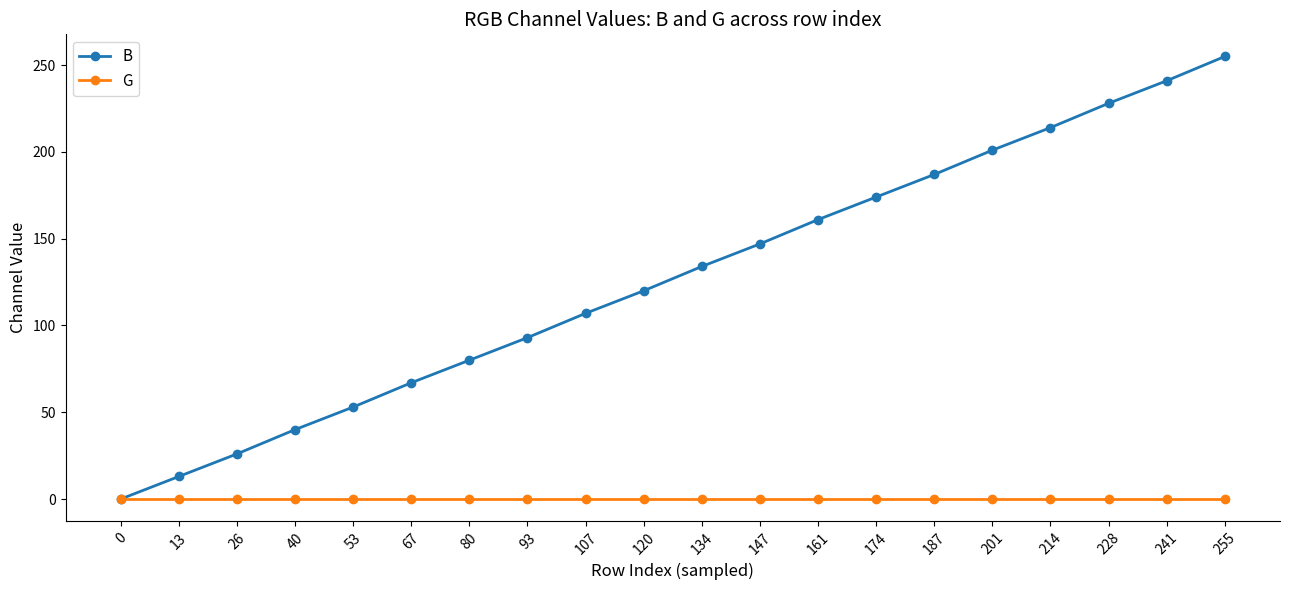

The value of G at 147 is 0. True or false?

True